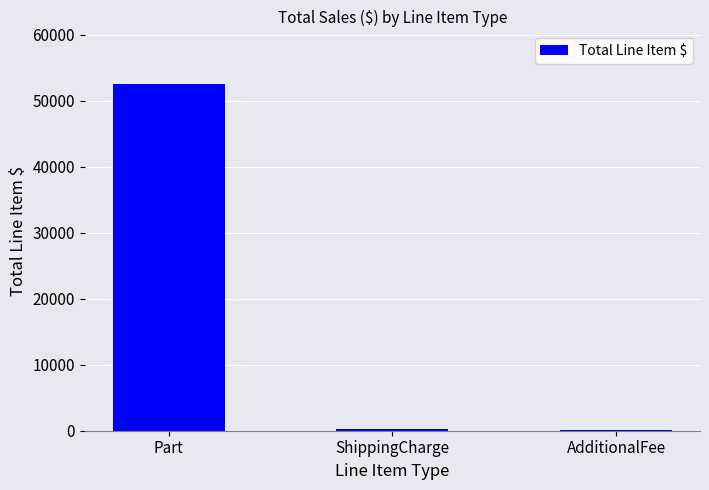

What is the maximum value shown in the chart?

52618.6